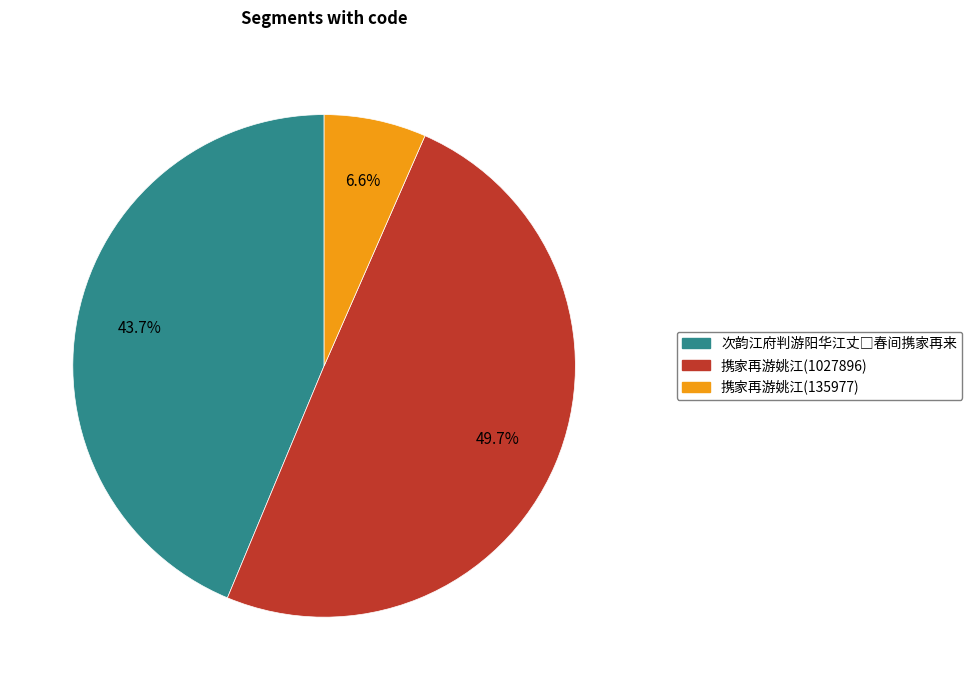

Between 携家再游姚江(1027896) and 携家再游姚江(135977), which is larger?

携家再游姚江(1027896)